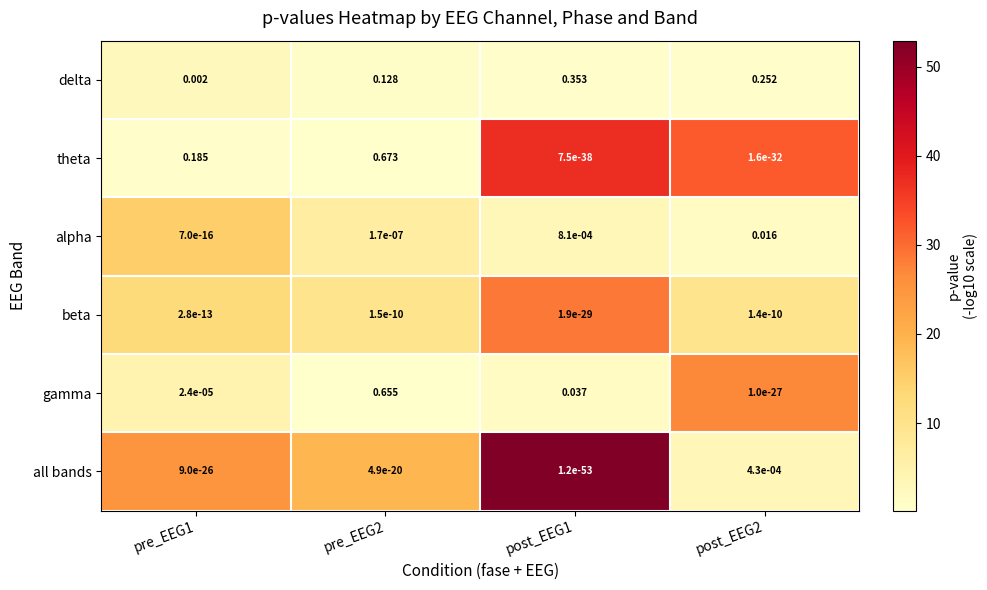

Rank the series by their maximum value, from lowest to highest.

beta, all bands, alpha, delta, gamma, theta